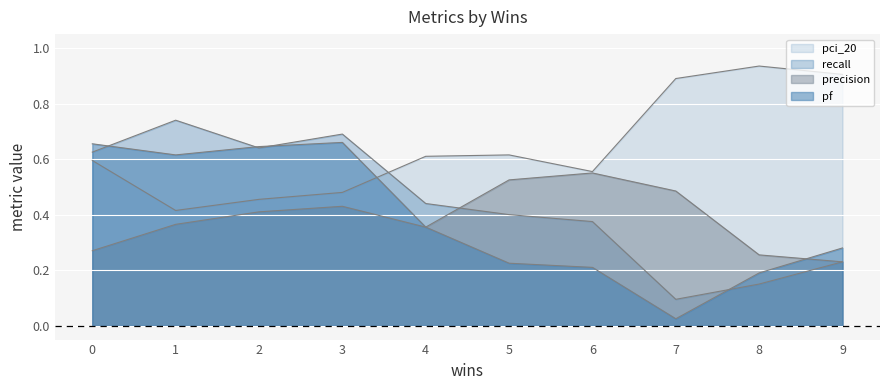

At which label is recall closest to 0?

7